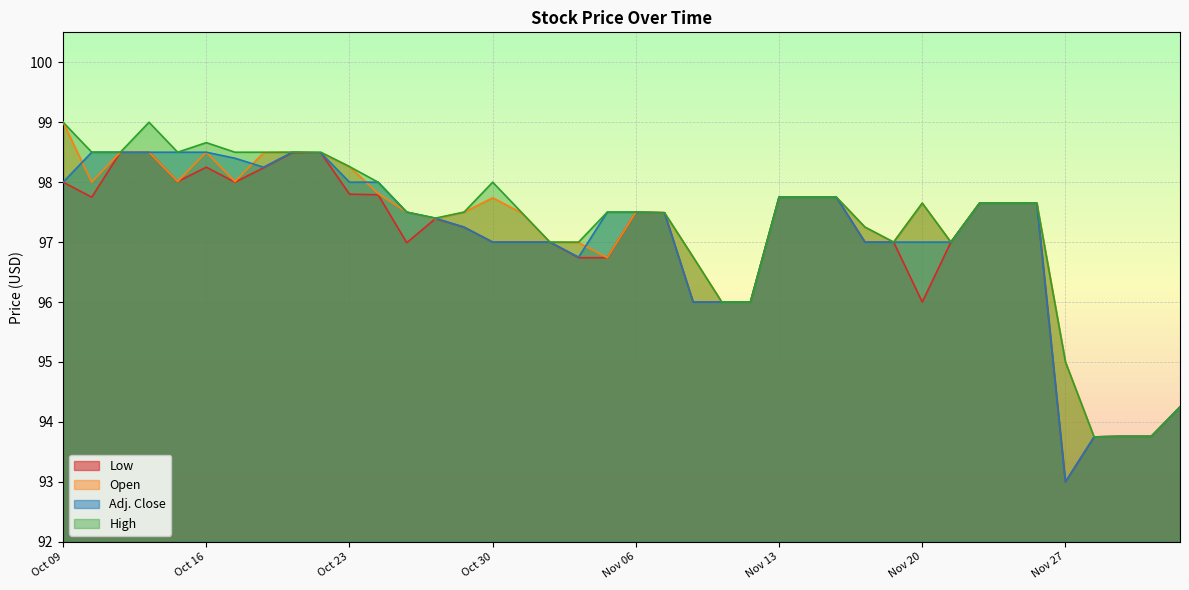

What is the approximate value of Open at Nov 07?

97.5